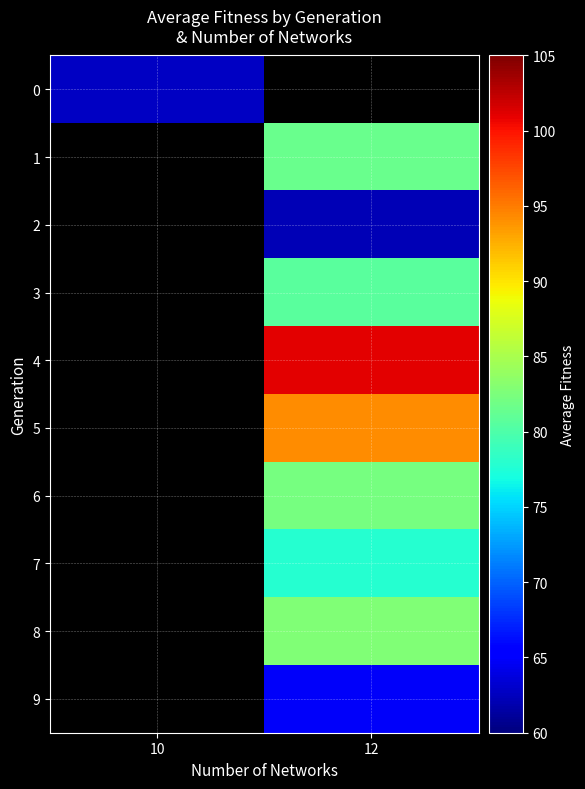

How many data points does each series have?

2